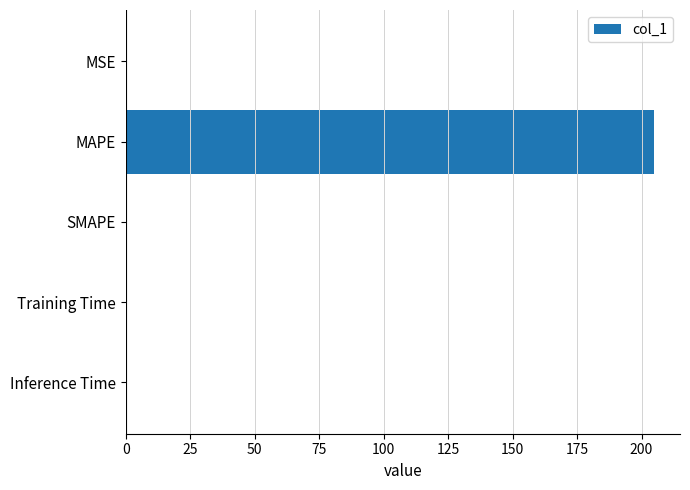

Which category has the highest value across all series?

MAPE